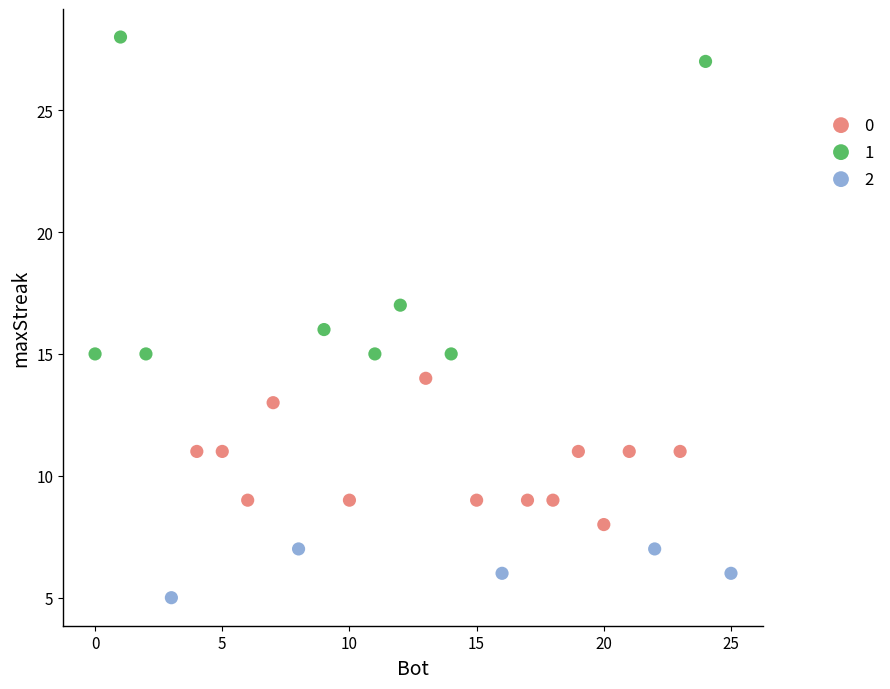

Which series has the widest spread of Y values?

1